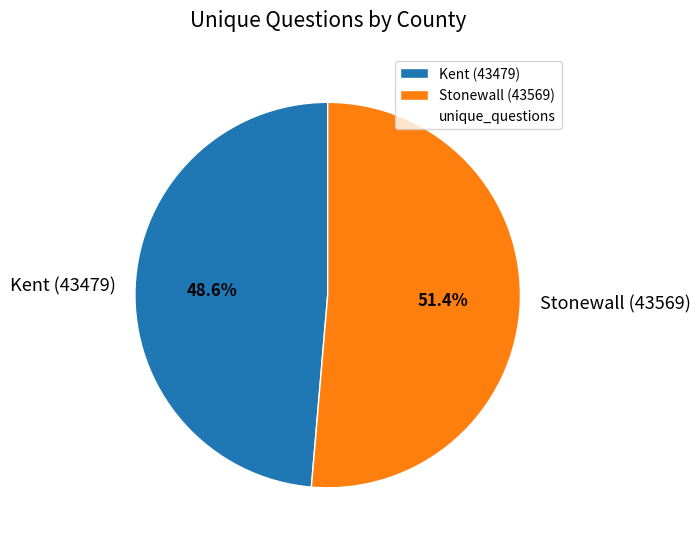

Between Kent (43479) and Stonewall (43569), which is larger?

Stonewall (43569)